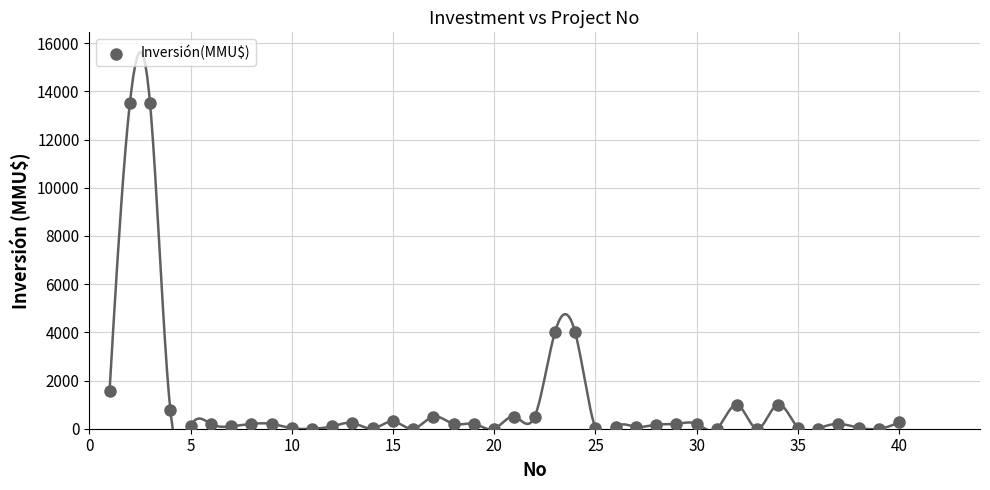

What is the range of X values (max minus min)?

39